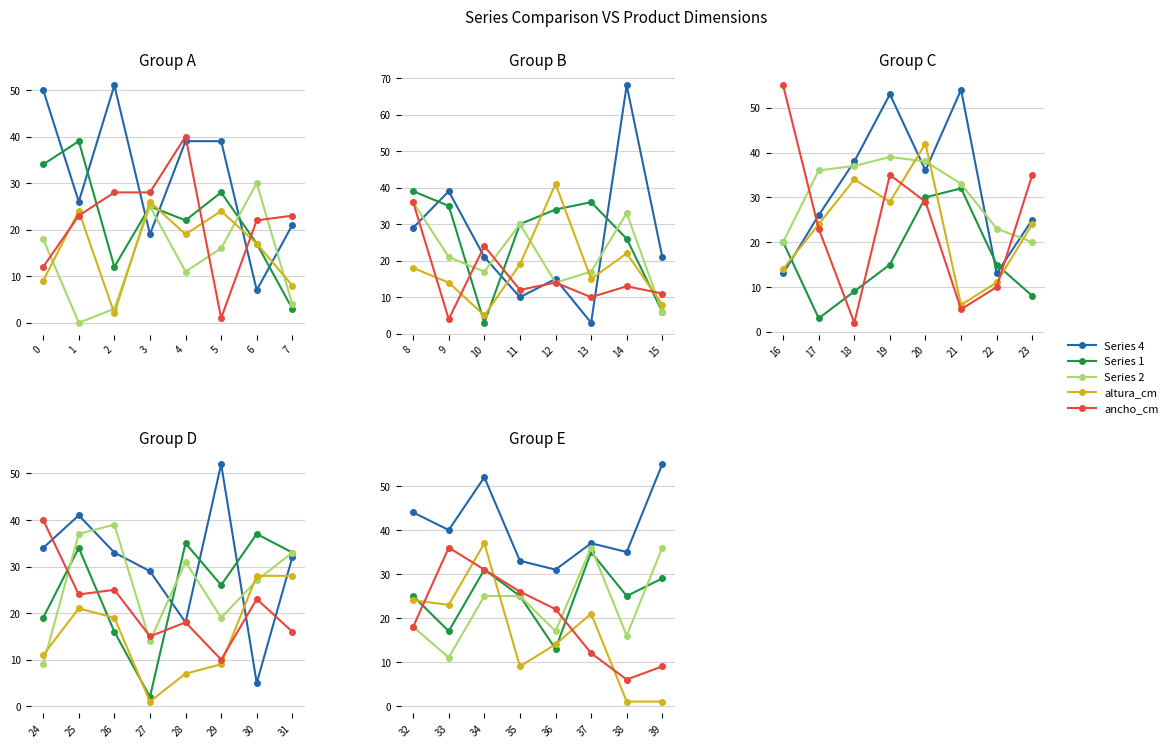

How many intersections are there between Series 1 and Series 2?

2